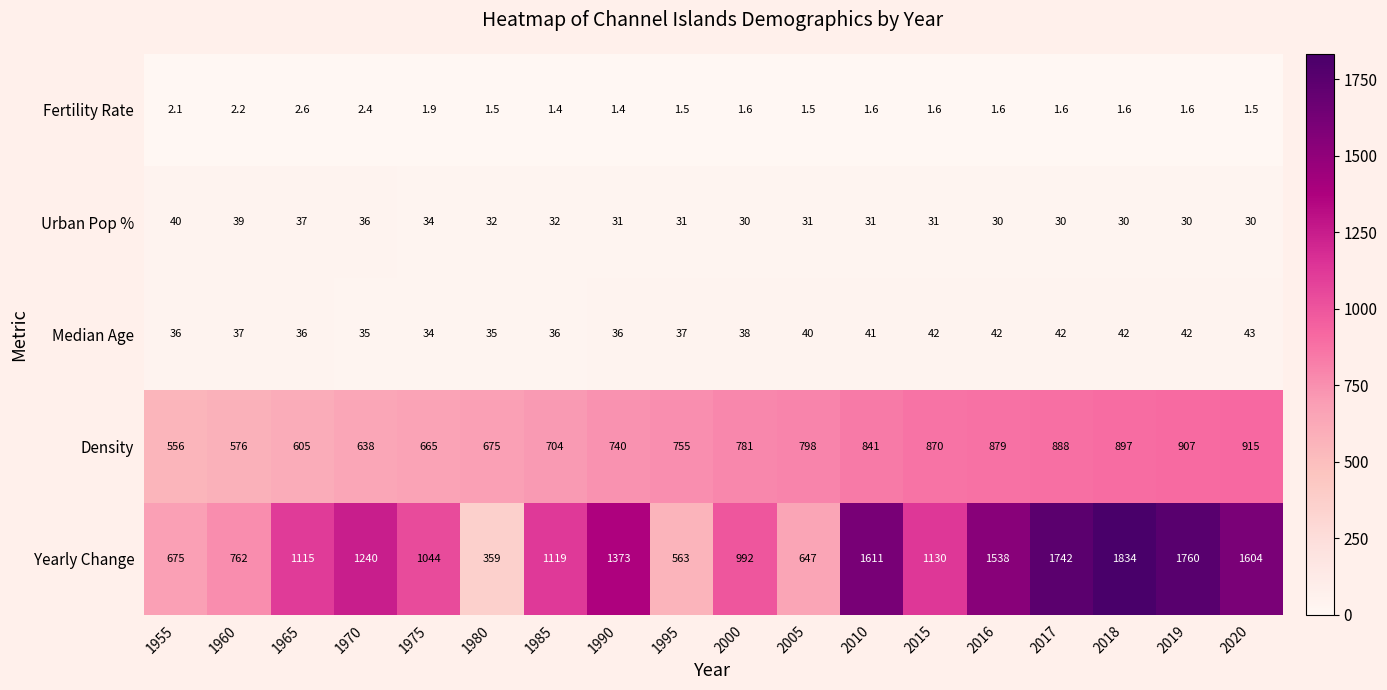

Between 1965 and 2019, which series saw the biggest shift?

Yearly Change